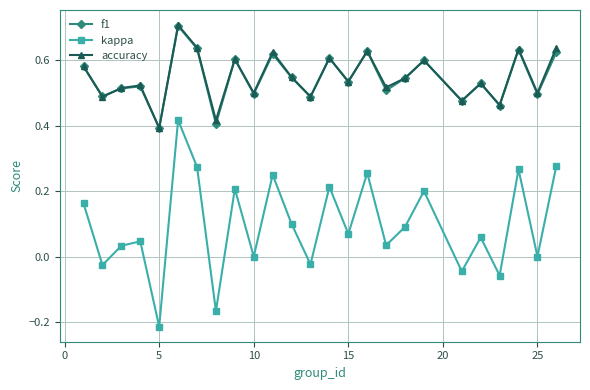

True or false: f1 and kappa intersect in this chart.

False